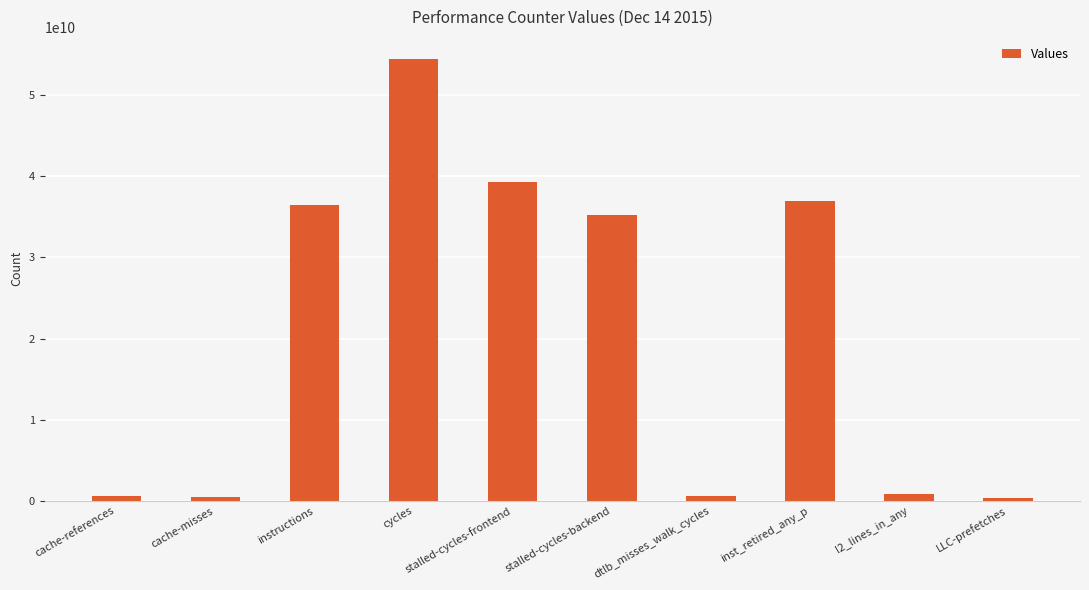

What is the change in value from cache-misses to LLC-prefetches?

-182374419